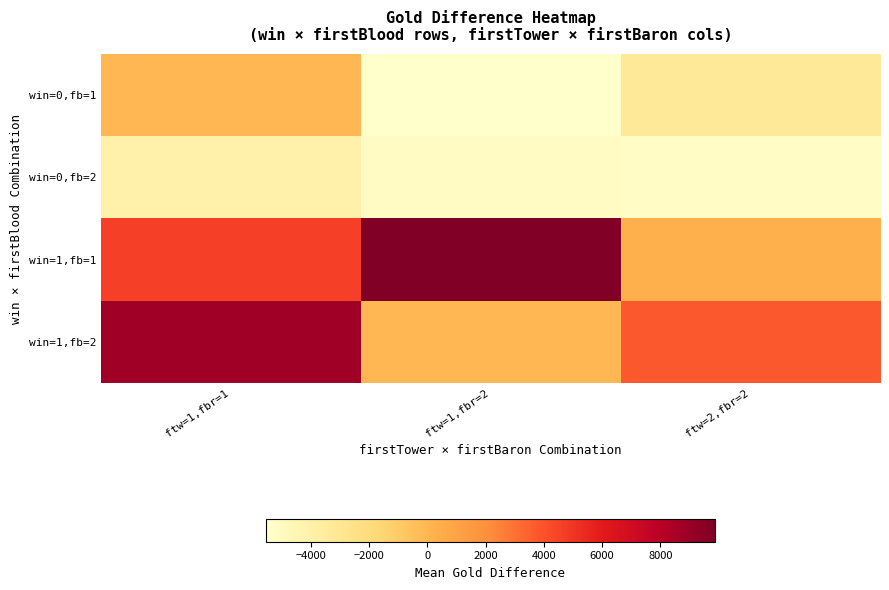

What is the minimum value shown in the chart?

-5530.0